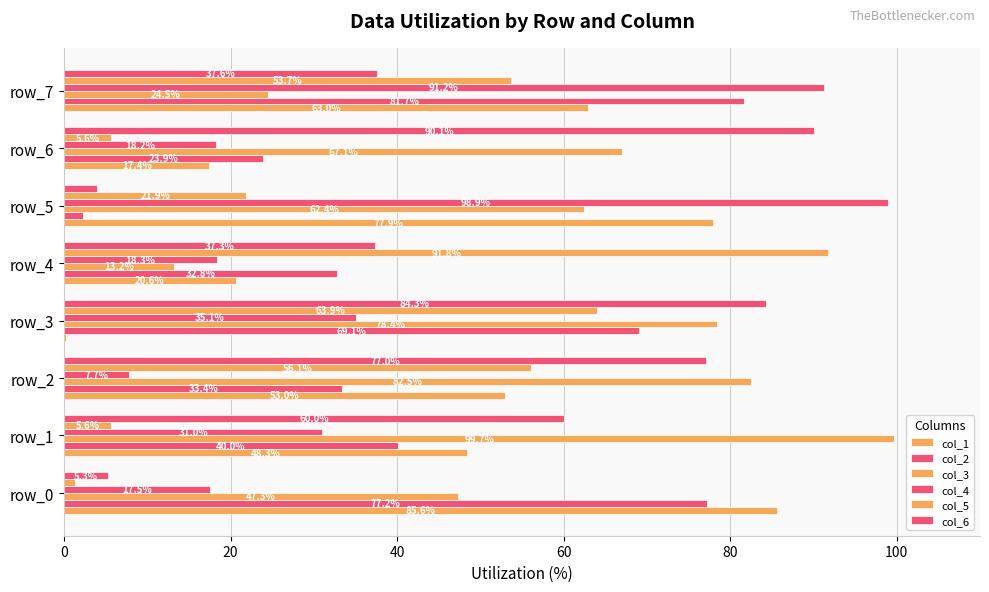

Count the number of data series in this chart.

6